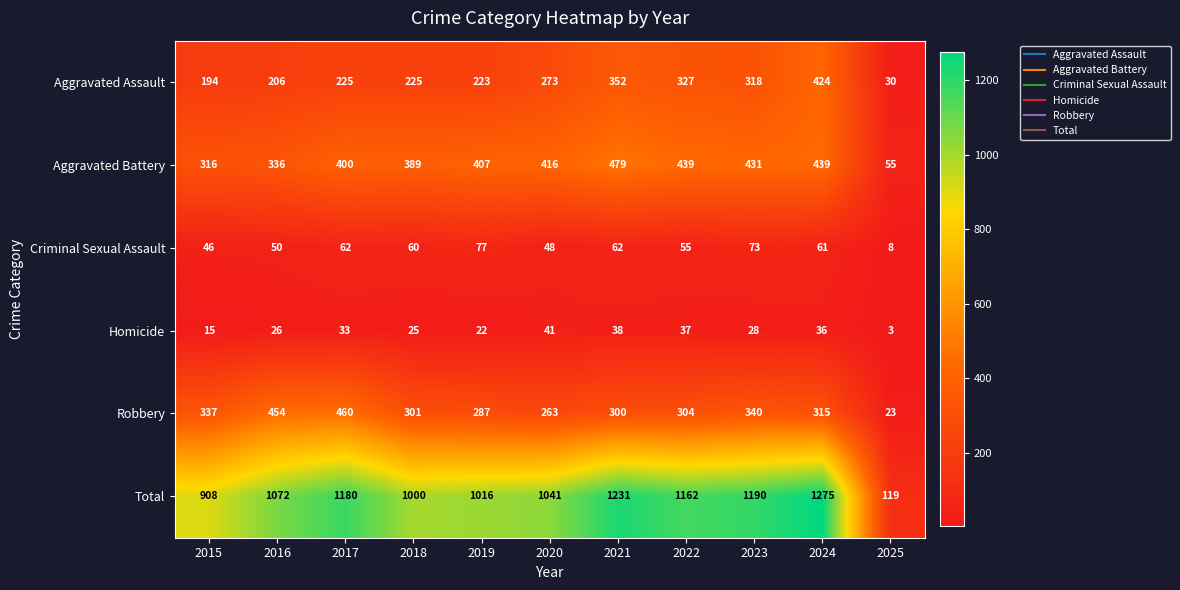

Where is Criminal Sexual Assault nearest to the value 42?

2015